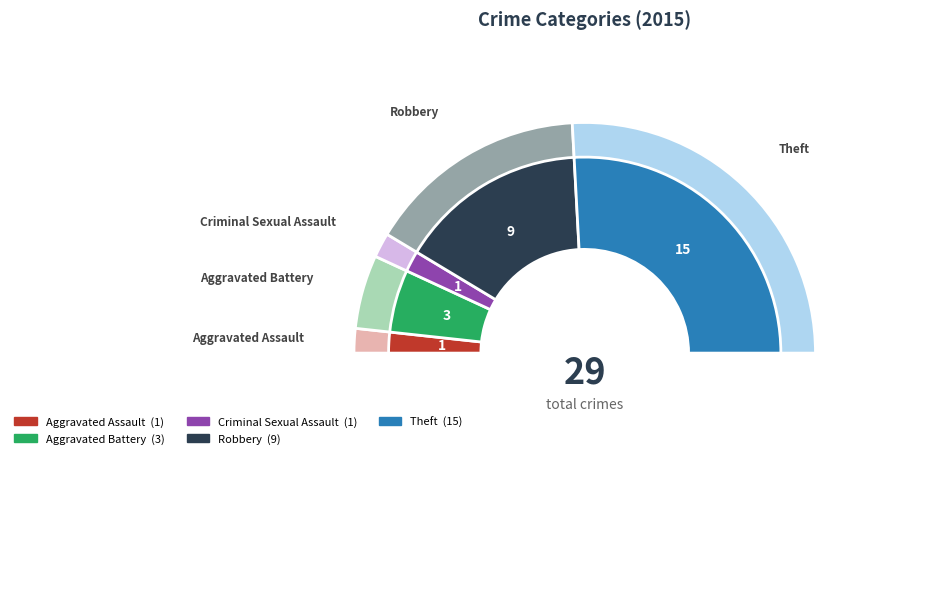

What percentage do Theft and Aggravated Battery together represent?

62.1%